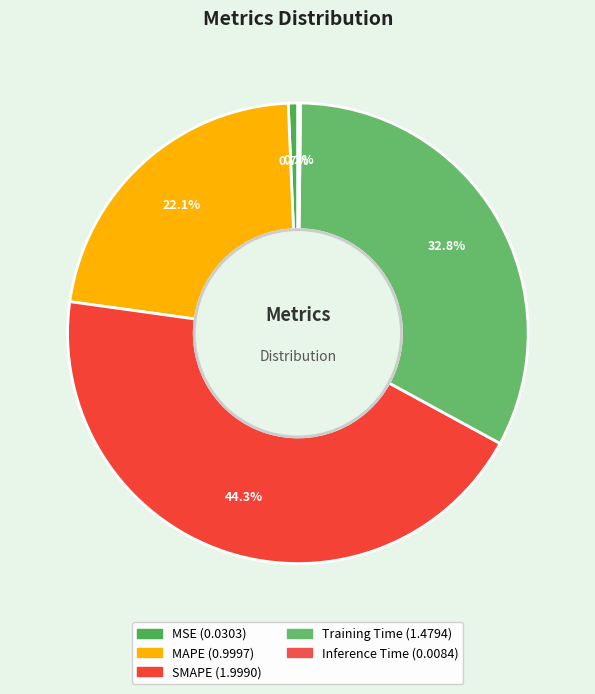

What is the largest slice in the pie chart?

SMAPE